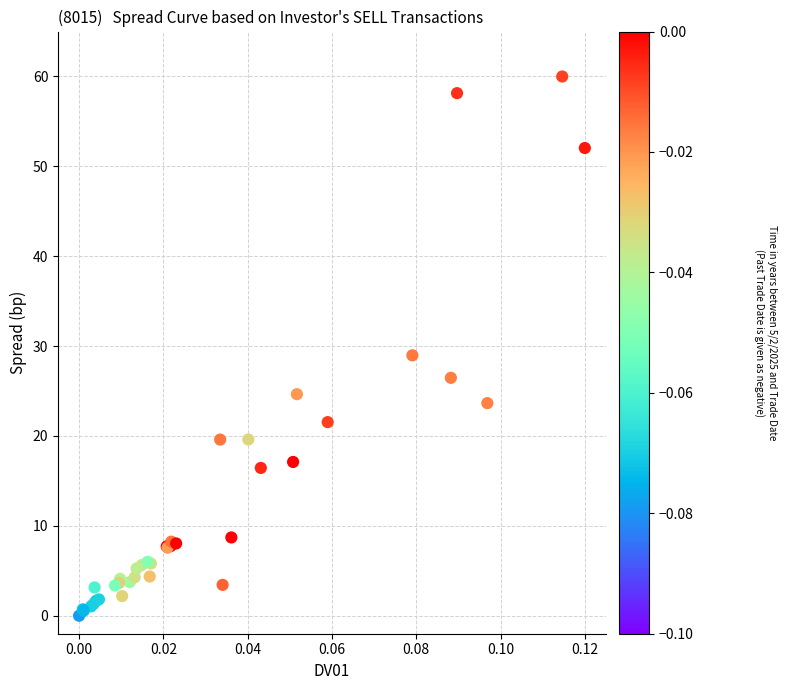

What Y value in the scatter plot is closest to 30?

29.0